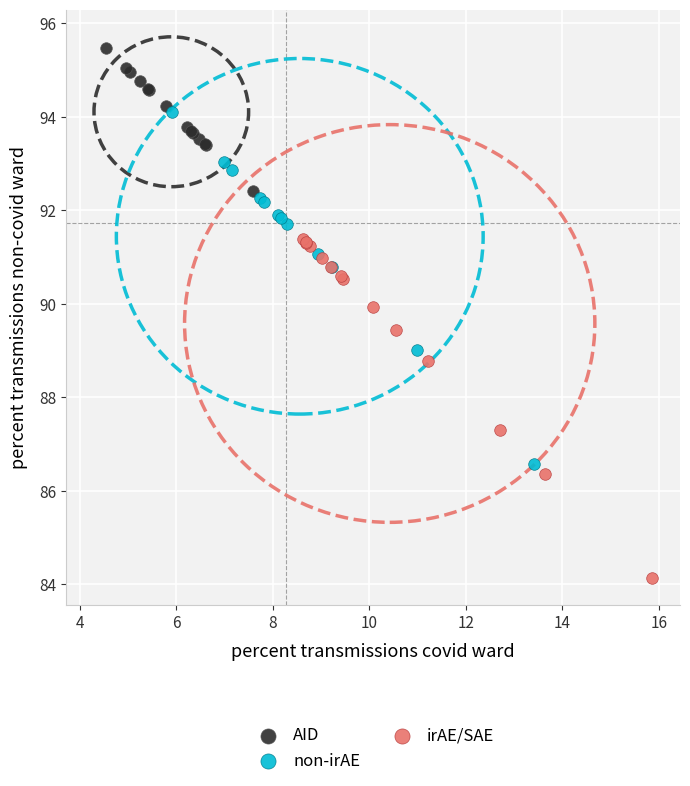

Which series reaches the maximum Y coordinate?

AID